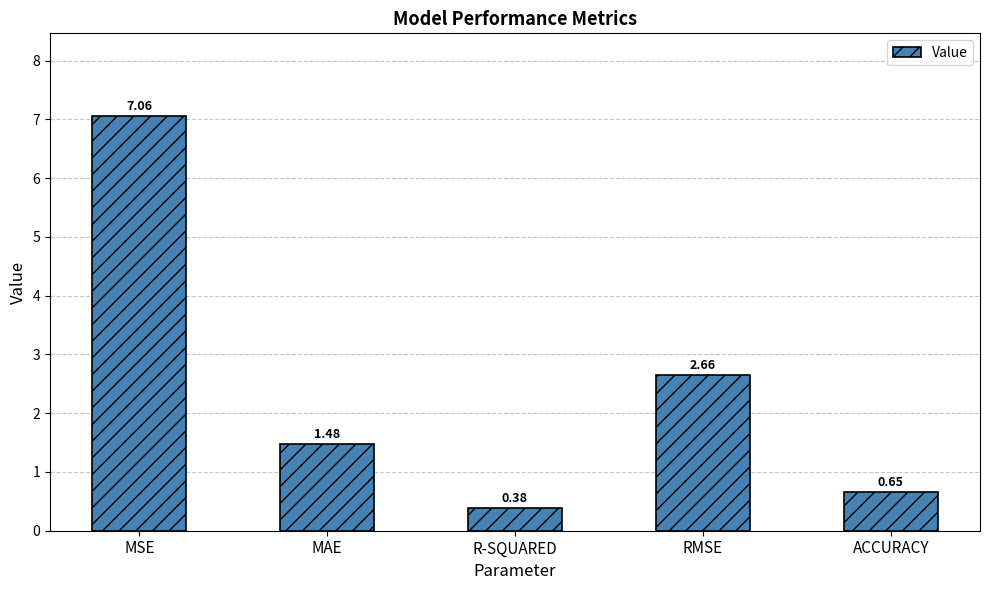

What is the label of the 3rd bar from the right?

R-SQUARED